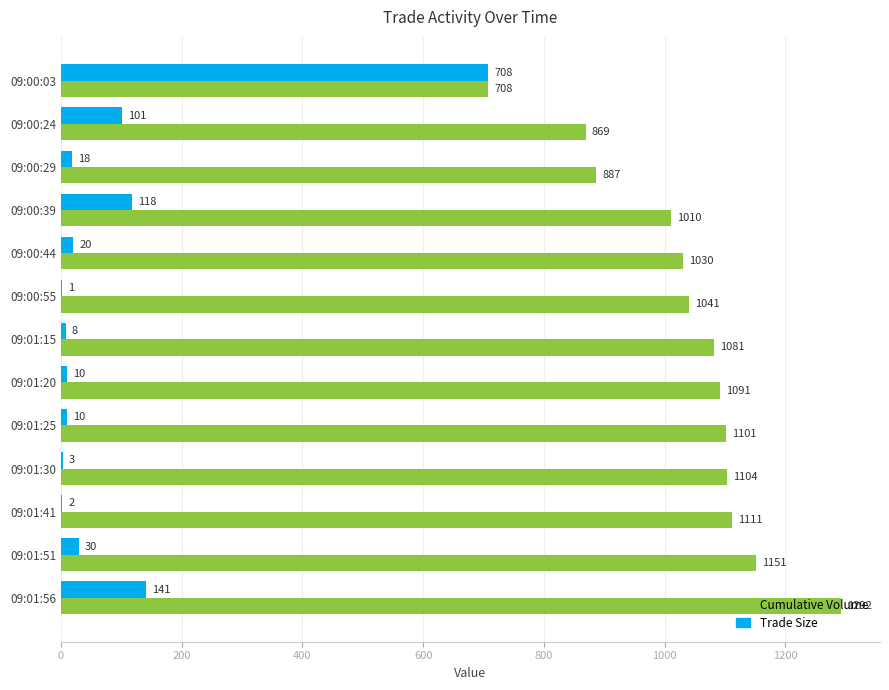

At which label is Trade Size closest to 354?

09:01:56